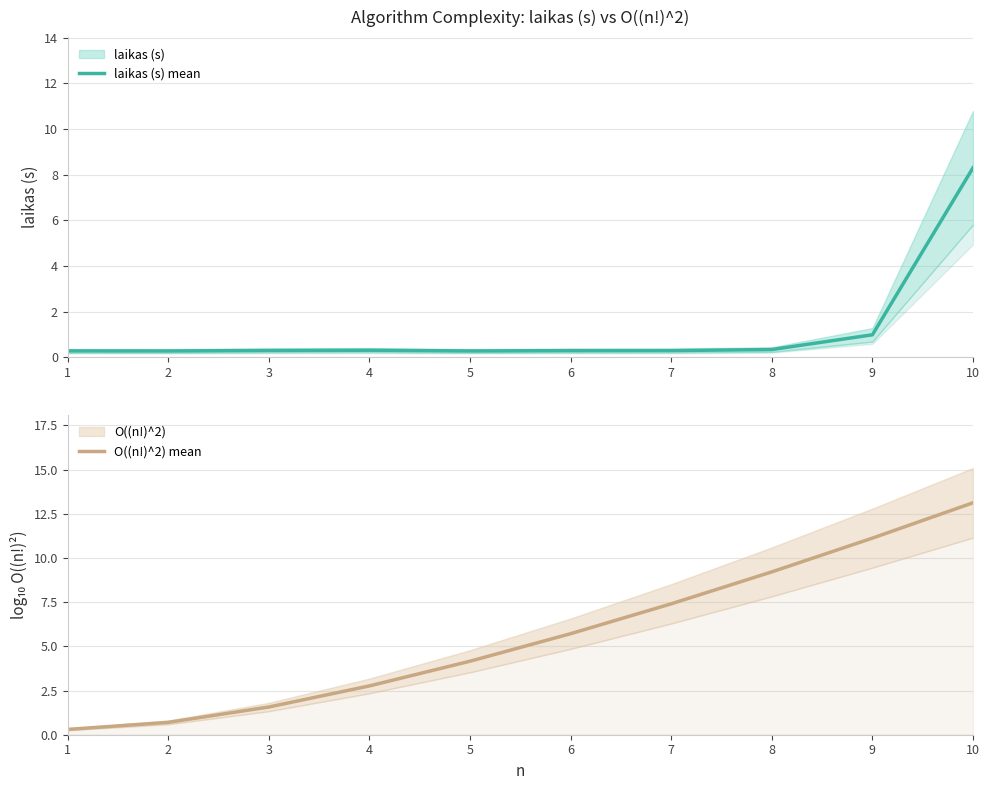

Where is laikas (s) mean nearest to the value 4?

9